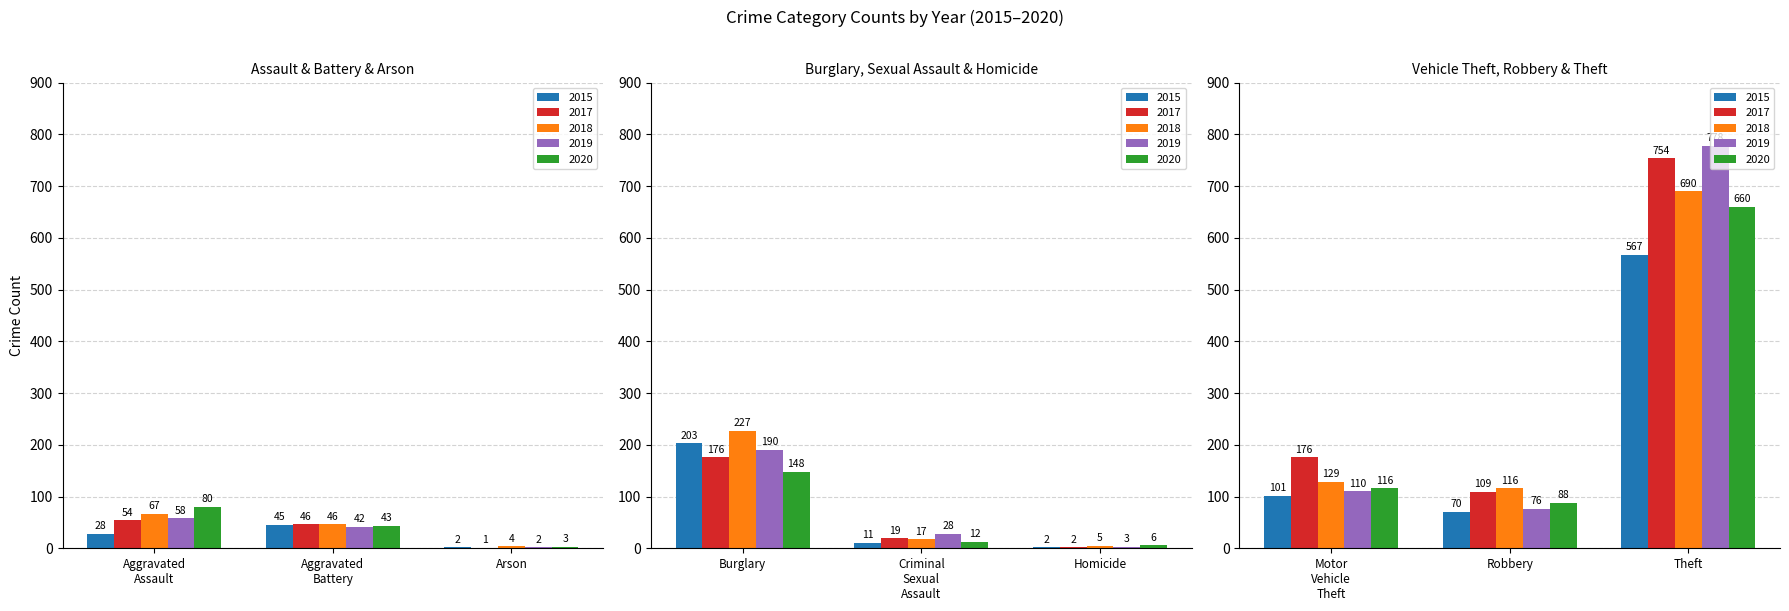

What is the label of the 6th bar from the right?

Burglary